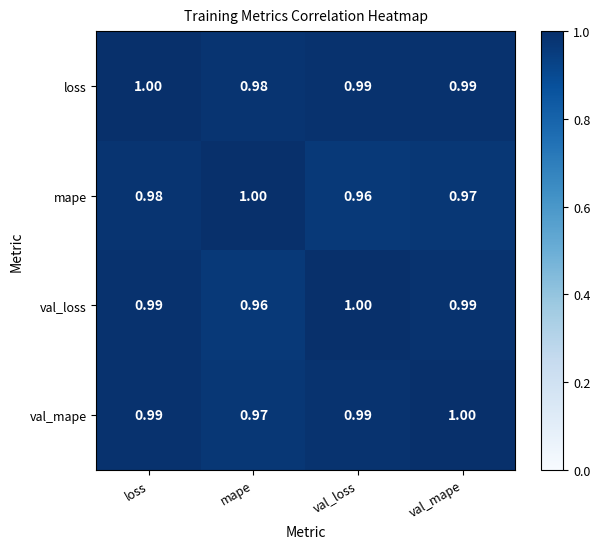

What is the maximum value shown in the chart?

1.0